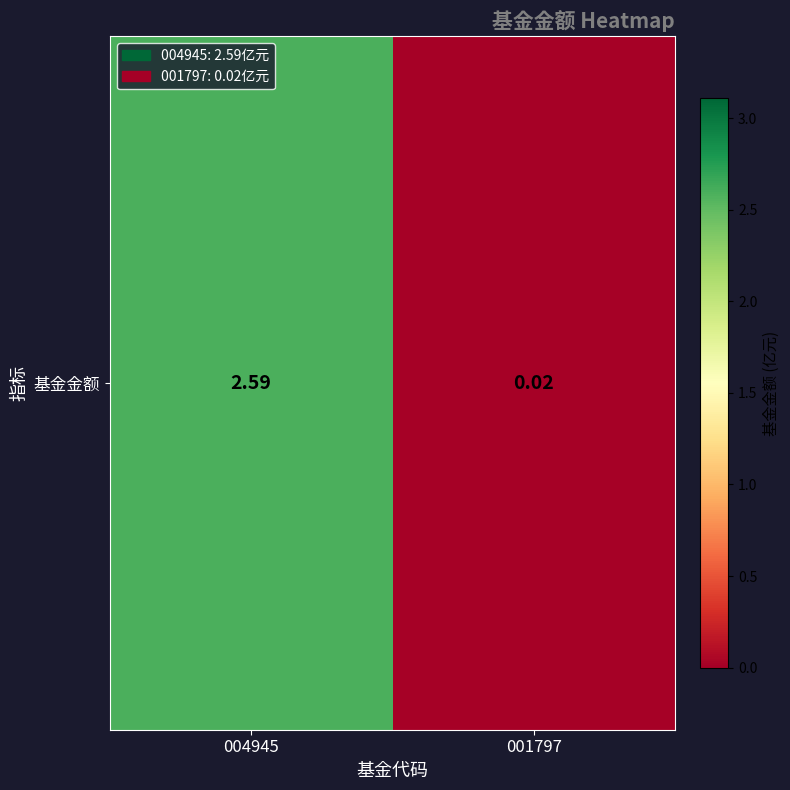

List the labels in order of value, largest first.

004945, 001797